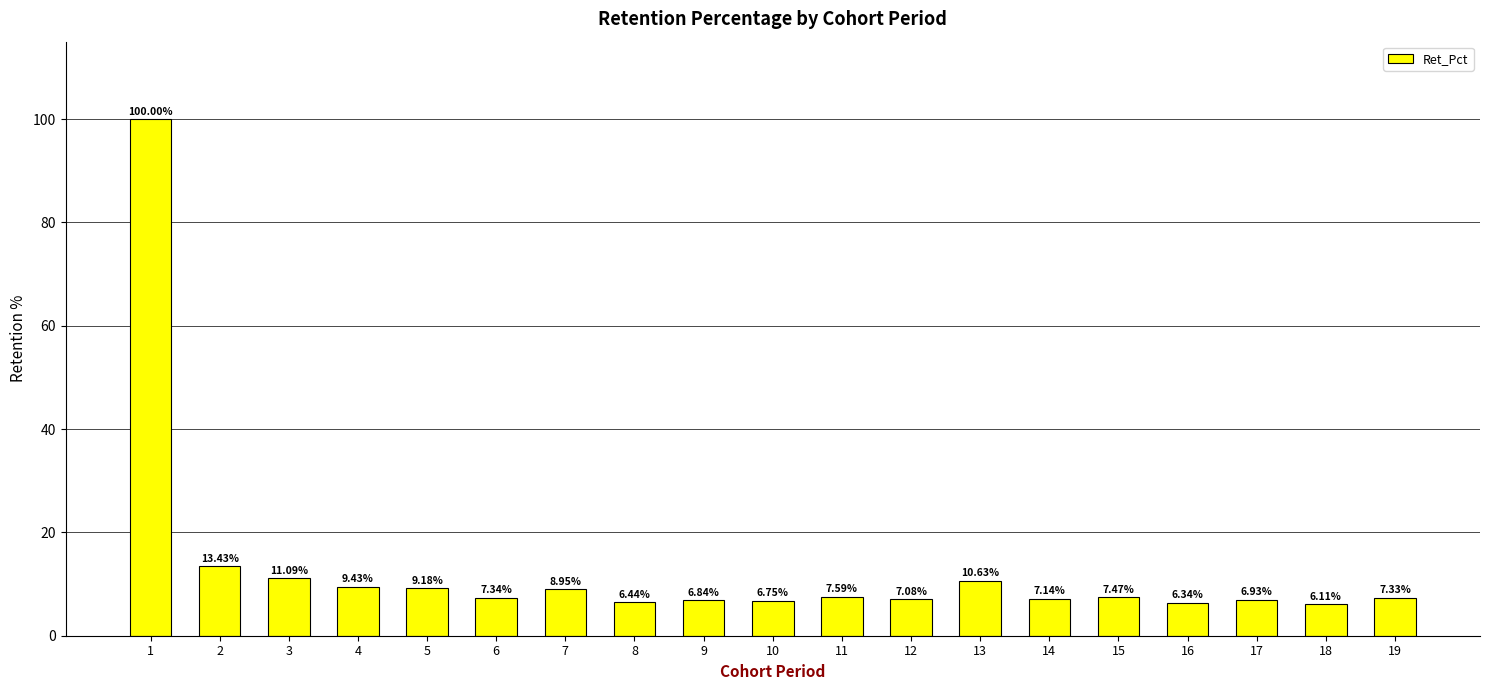

What is the minimum value shown in the chart?

6.1